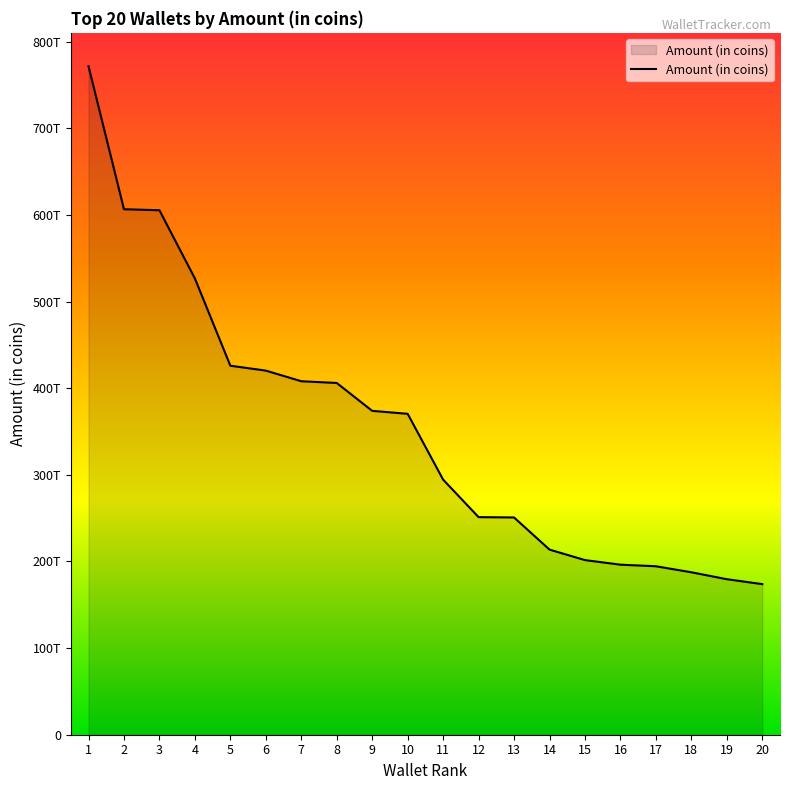

True or false: the data has more than 2 interior local peaks.

False